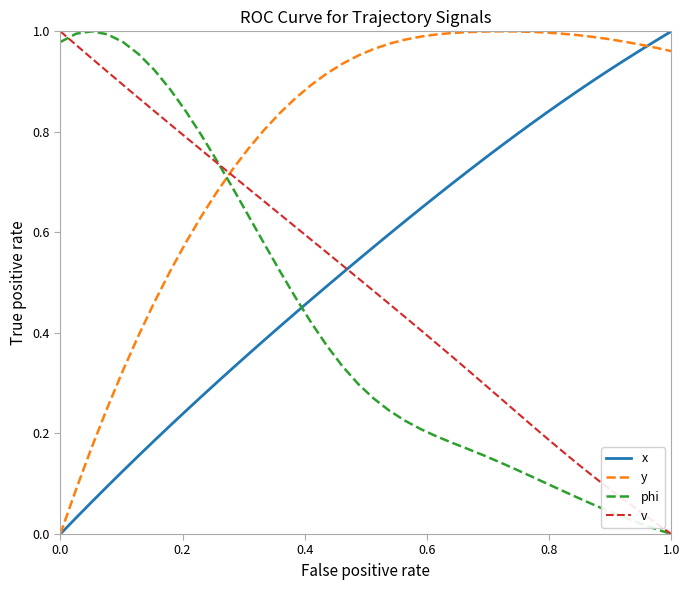

What are all the series names shown in the legend?

x, y, phi, v